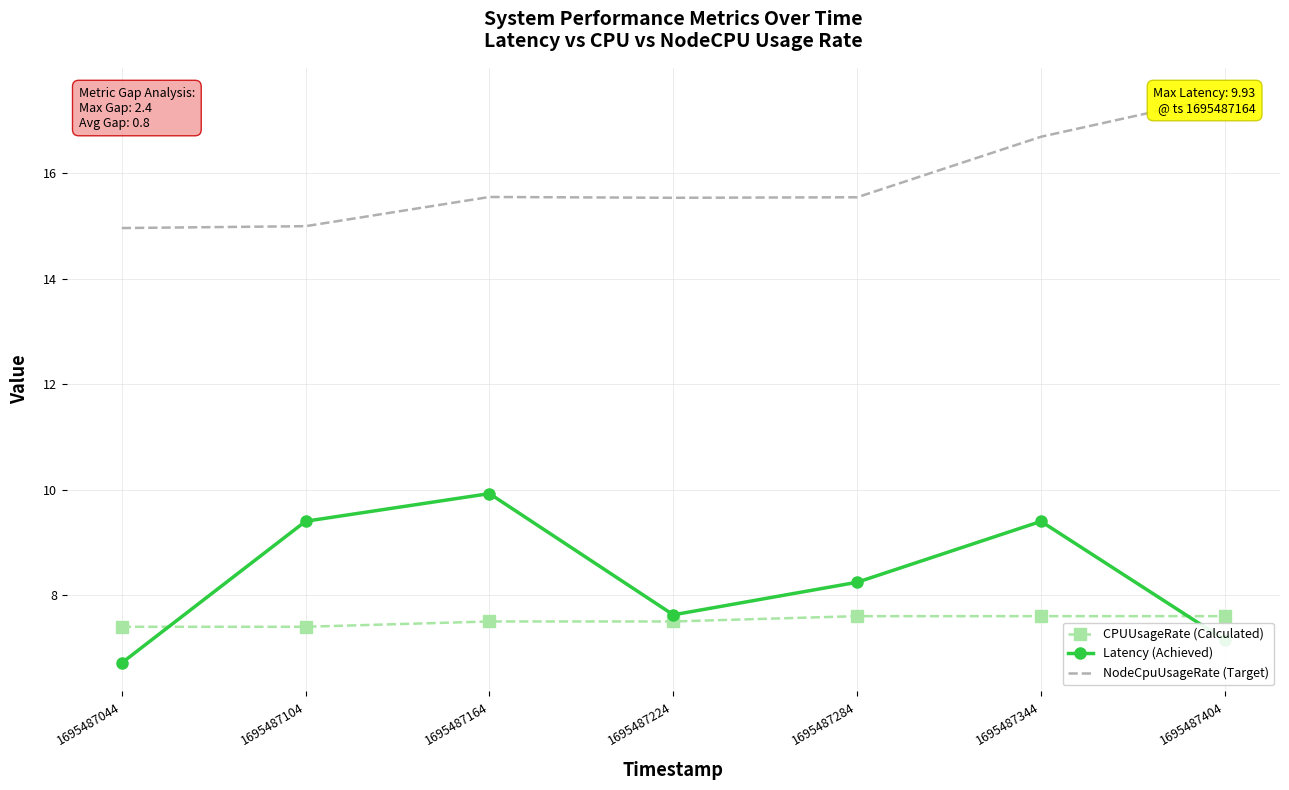

What is the difference between the CPUUsageRate (Calculated) values at 1695487104 and 1695487164?

0.1